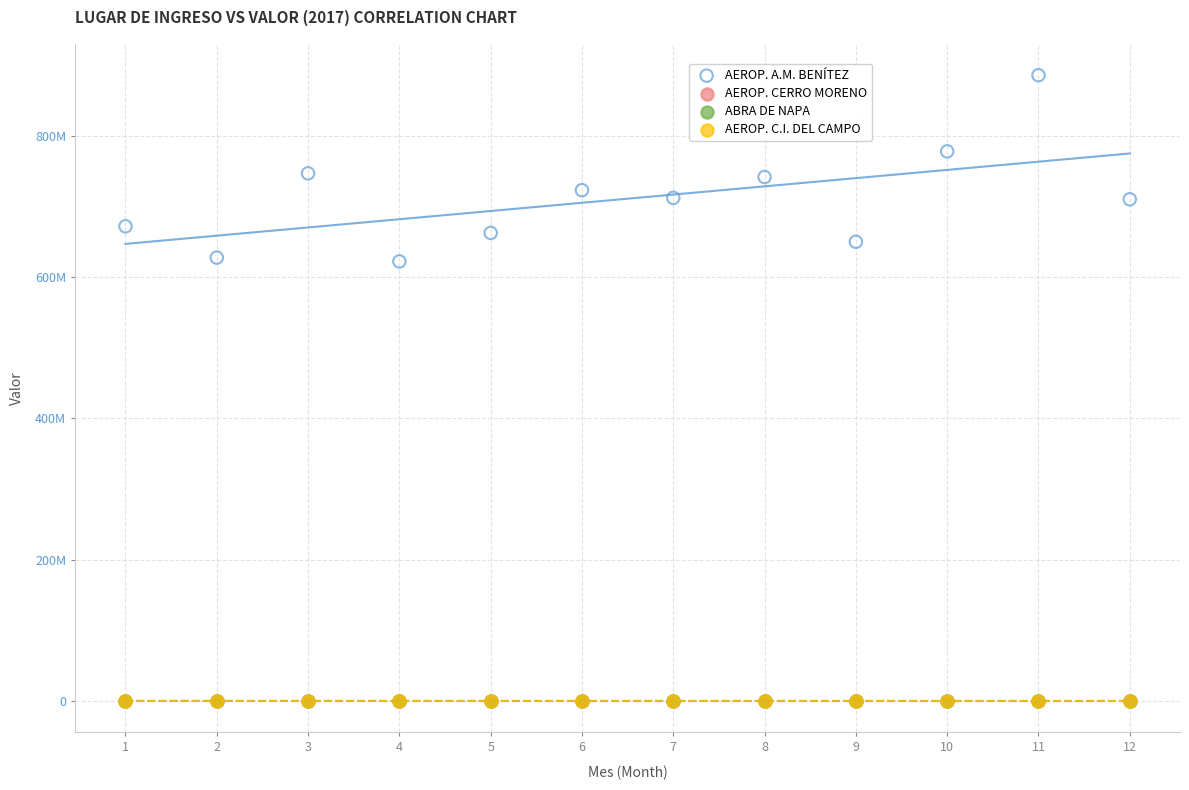

Which series contains the highest Y value?

AEROP. A.M. BENÍTEZ